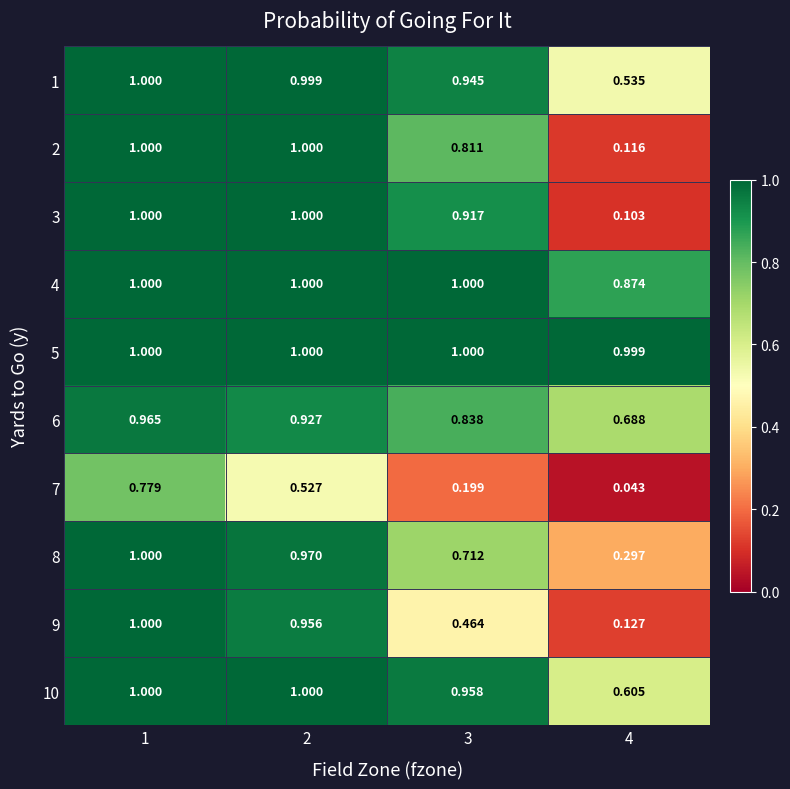

Count the number of data series in this chart.

10